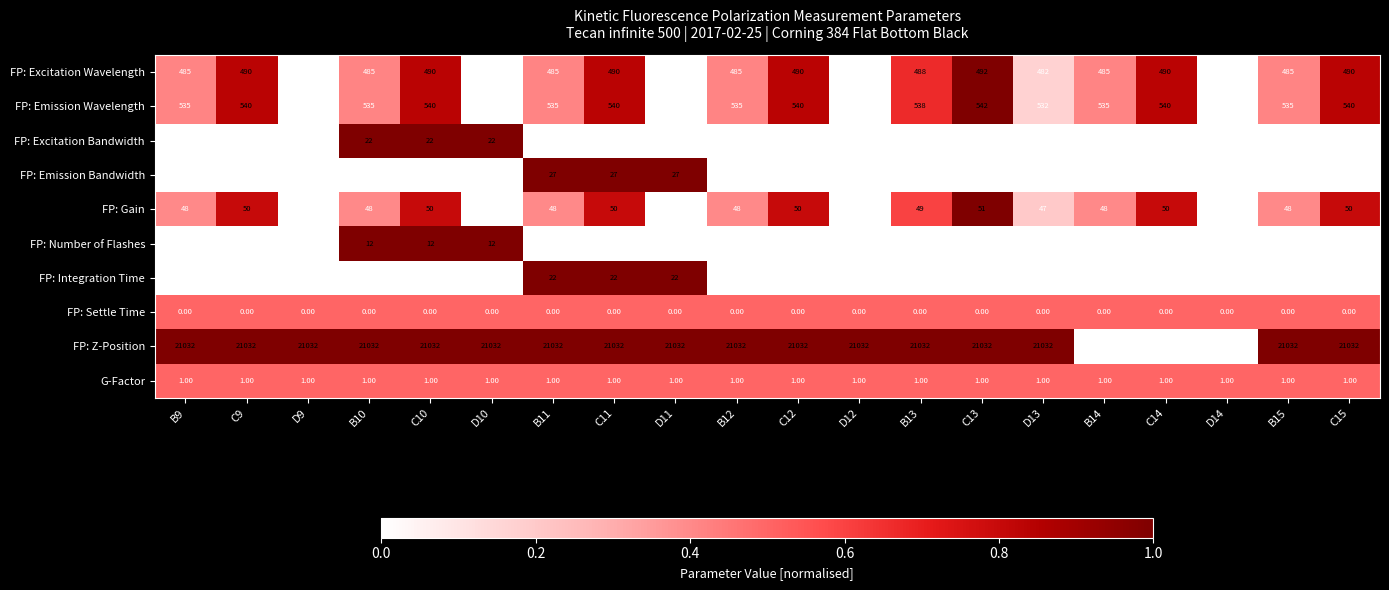

Which series has the widest spread of values?

FP: Z-Position